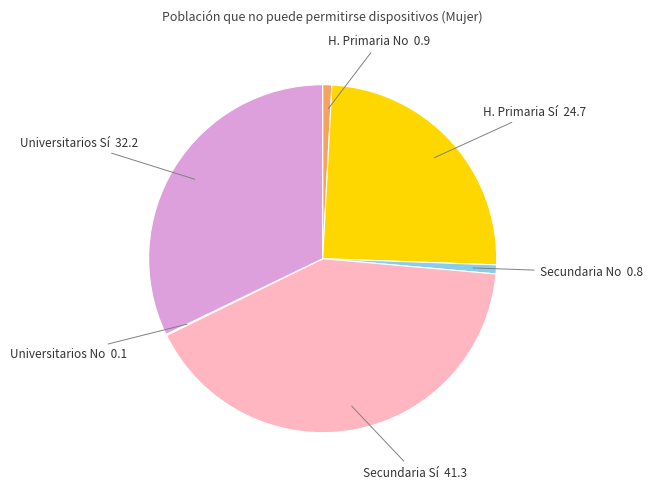

Is it true that H. Primaria No is 11% of the pie?

False